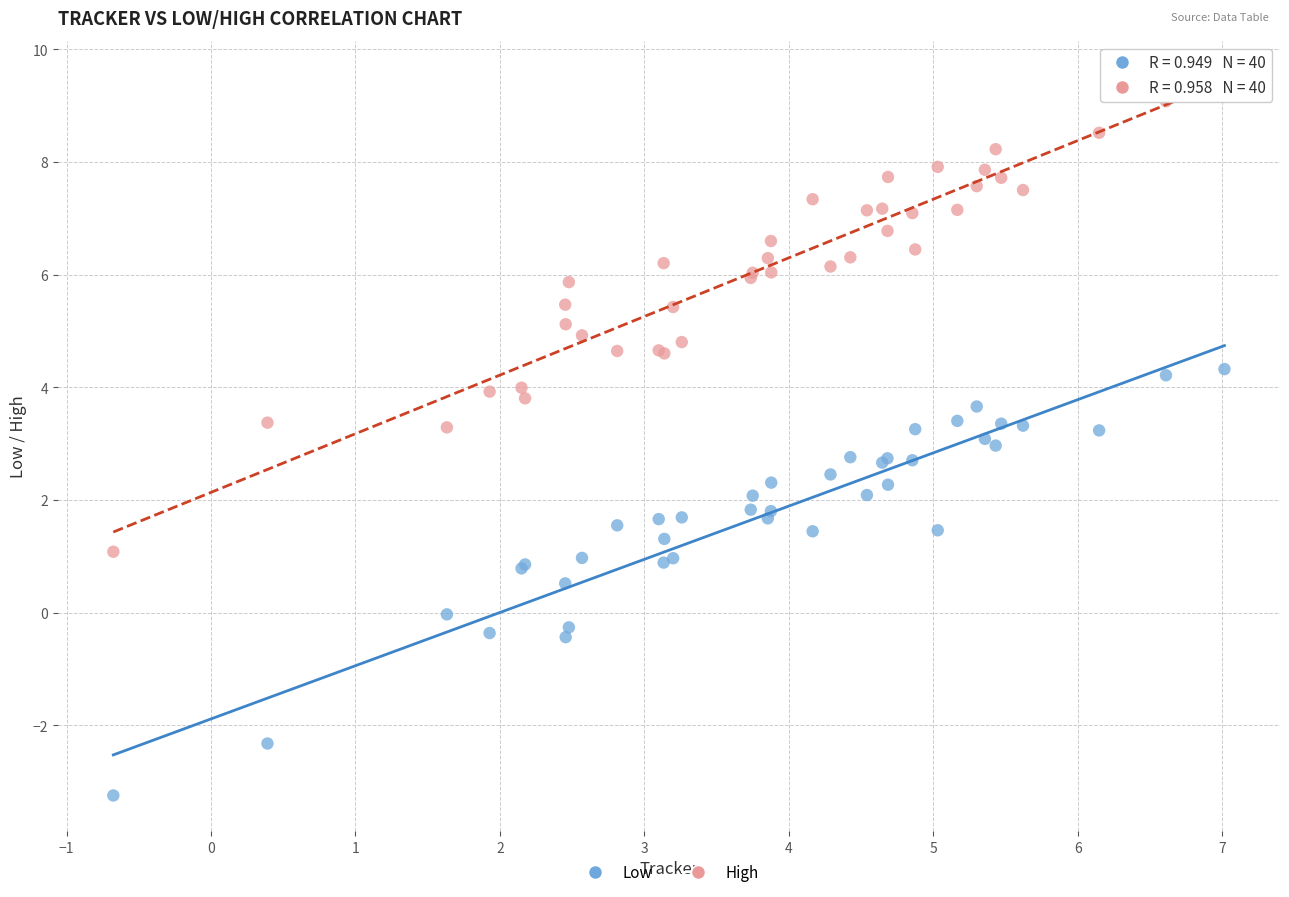

What are all the series names shown in the legend?

Low, High